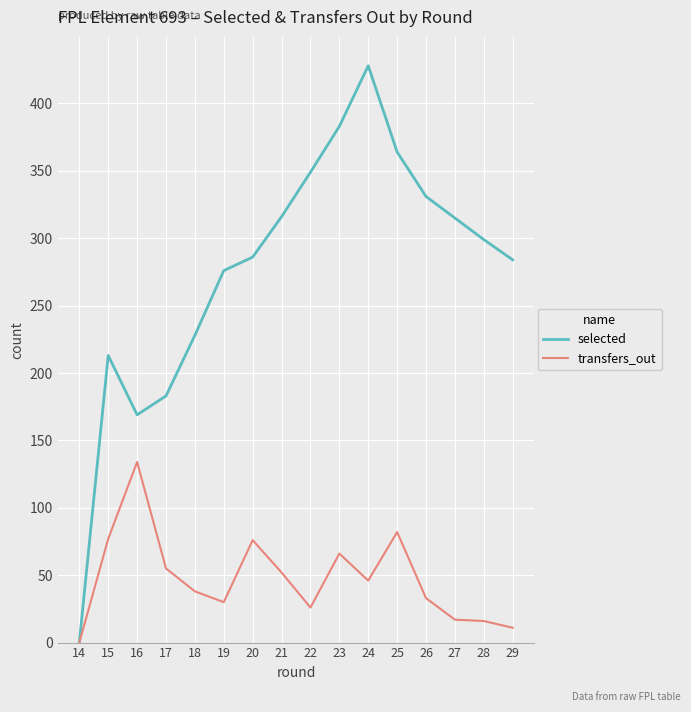

List the series in order of their overall mean, lowest first.

transfers_out, selected